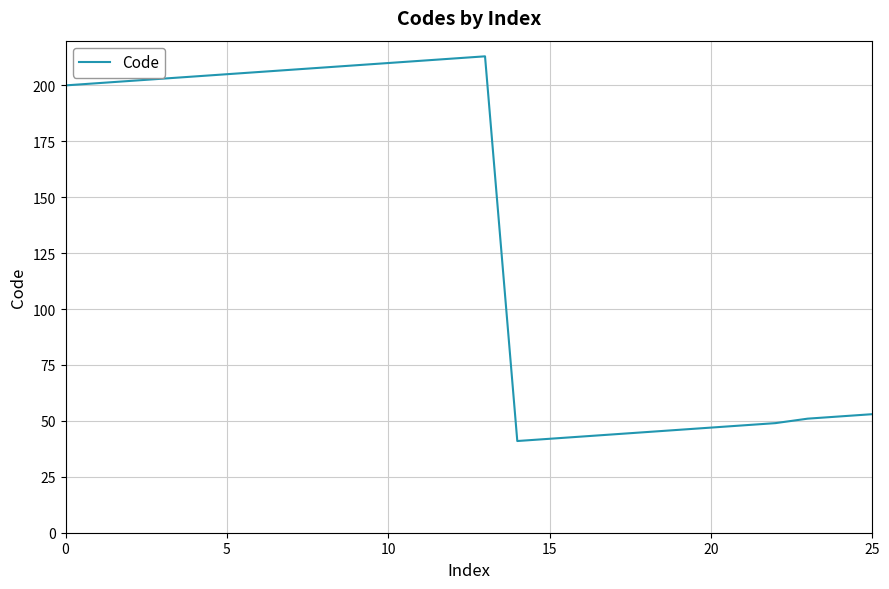

What is the difference between the maximum and minimum values?

172